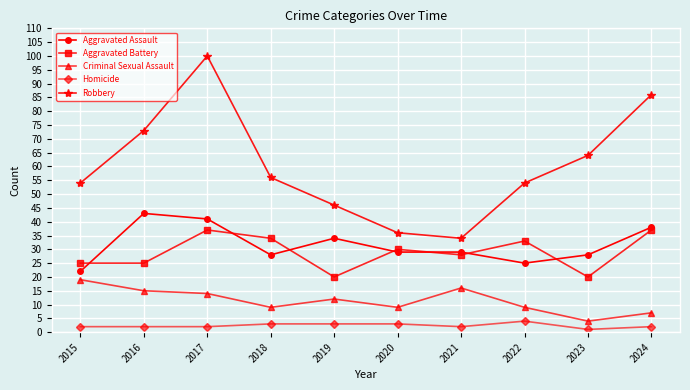

What is the sum of all Homicide values?

24